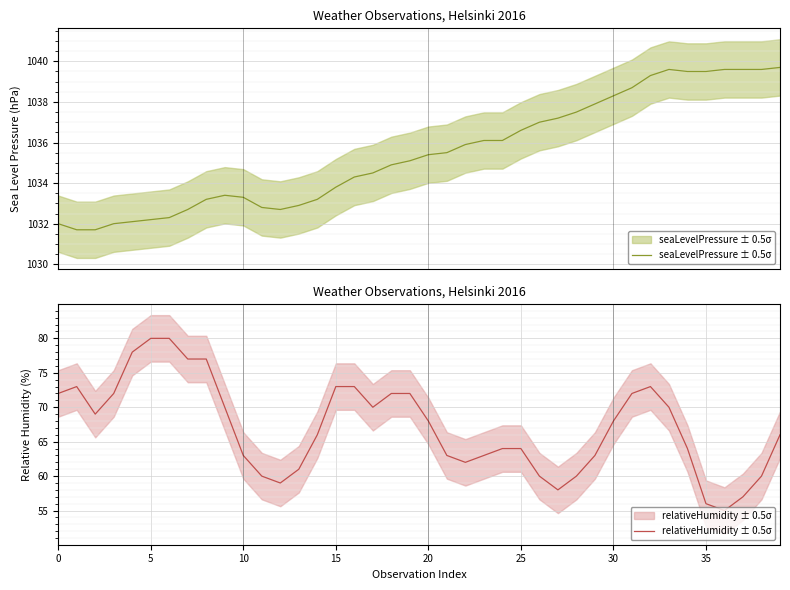

Reading left to right, transcribe all the data shown in this chart.

seaLevelPressure ± 0.5σ: 1032.0	1031.7	1031.7	1032.0	1032.1	1032.2	1032.3	1032.7	1033.2	1033.4	1033.3	1032.8	1032.7	1032.9	1033.2	1033.8	1034.3	1034.5	1034.9	1035.1	1035.4	1035.5	1035.9	1036.1	1036.1	1036.6	1037.0	1037.2	1037.5	1037.9	1038.3	1038.7	1039.3	1039.6	1039.5	1039.5	1039.6	1039.6	1039.6	1039.7
relativeHumidity ± 0.5σ: 72.0	73.0	69.0	72.0	78.0	80.0	80.0	77.0	77.0	70.0	63.0	60.0	59.0	61.0	66.0	73.0	73.0	70.0	72.0	72.0	68.0	63.0	62.0	63.0	64.0	64.0	60.0	58.0	60.0	63.0	68.0	72.0	73.0	70.0	64.0	56.0	55.0	57.0	60.0	66.0